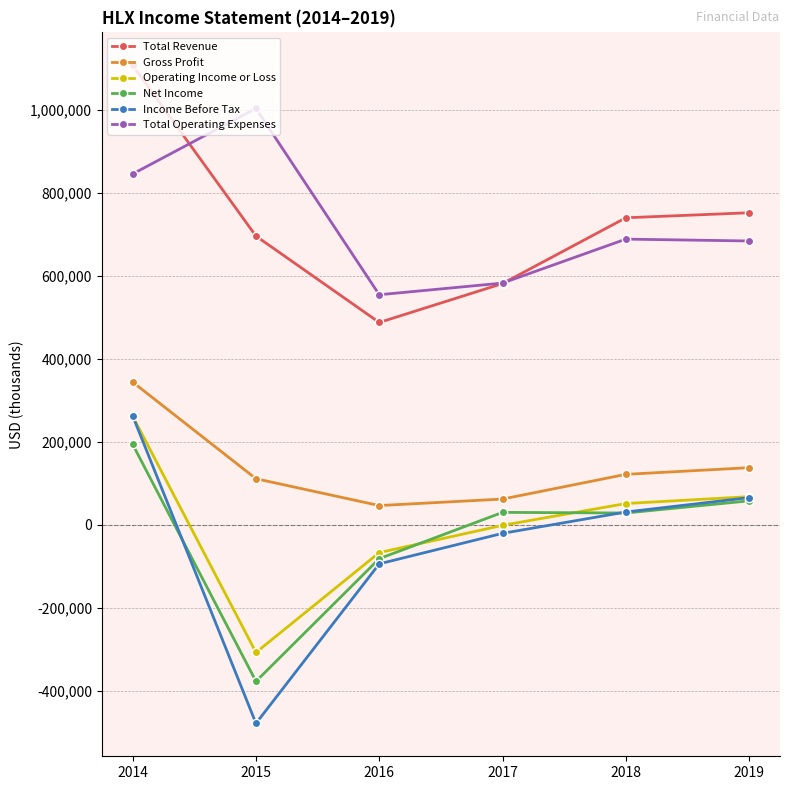

How many data points in Total Revenue are less than 739800?

3